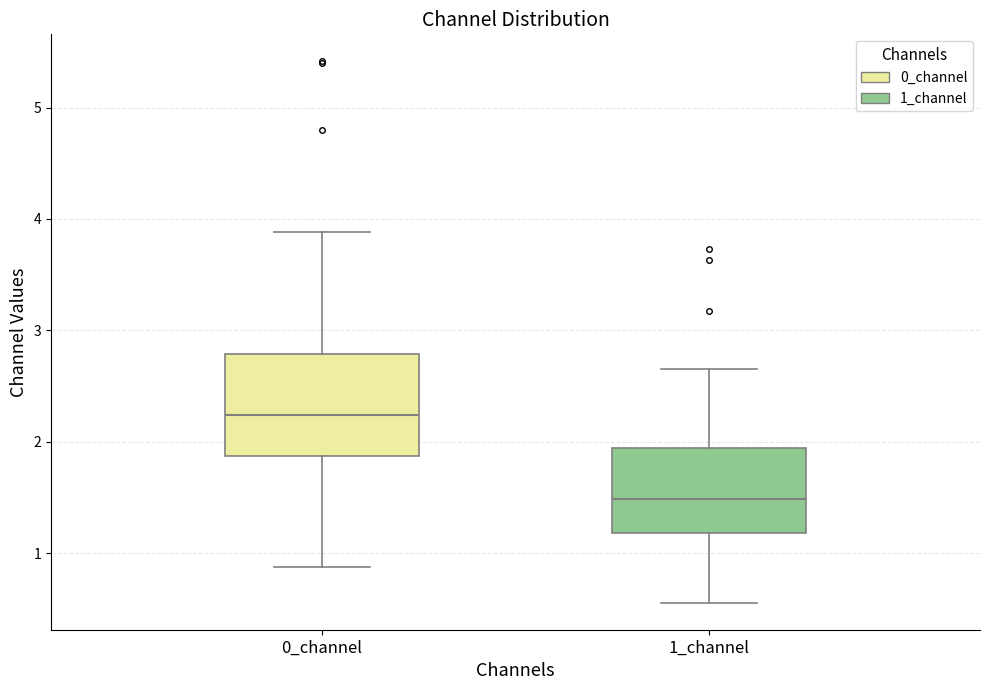

Comparing the boxes themselves (not the whiskers), which one is the tallest?

0_channel